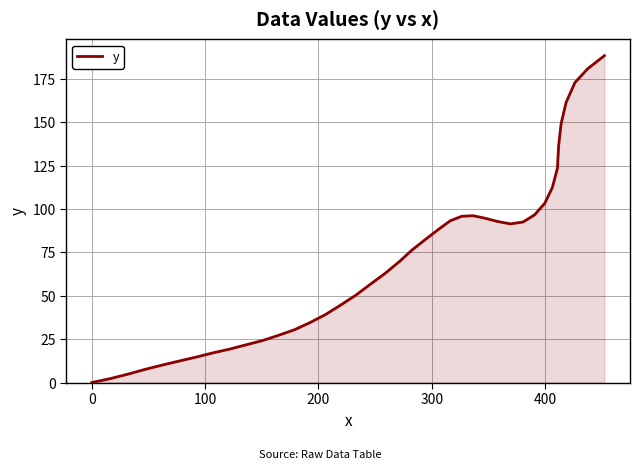

How many values are above zero?

39